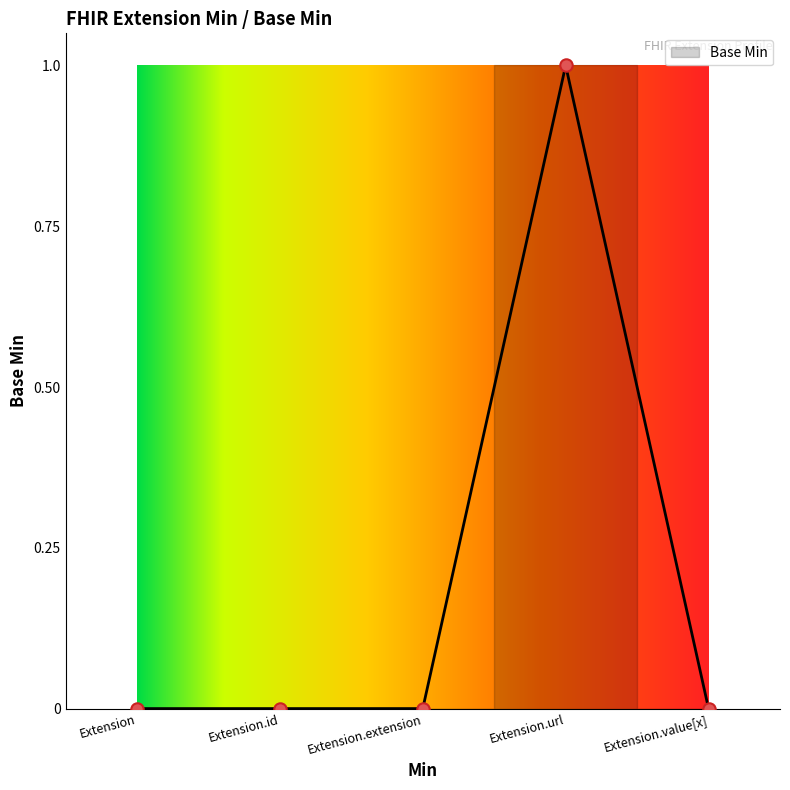

Between Extension.value[x] and Extension.extension, which is larger?

Extension.value[x]